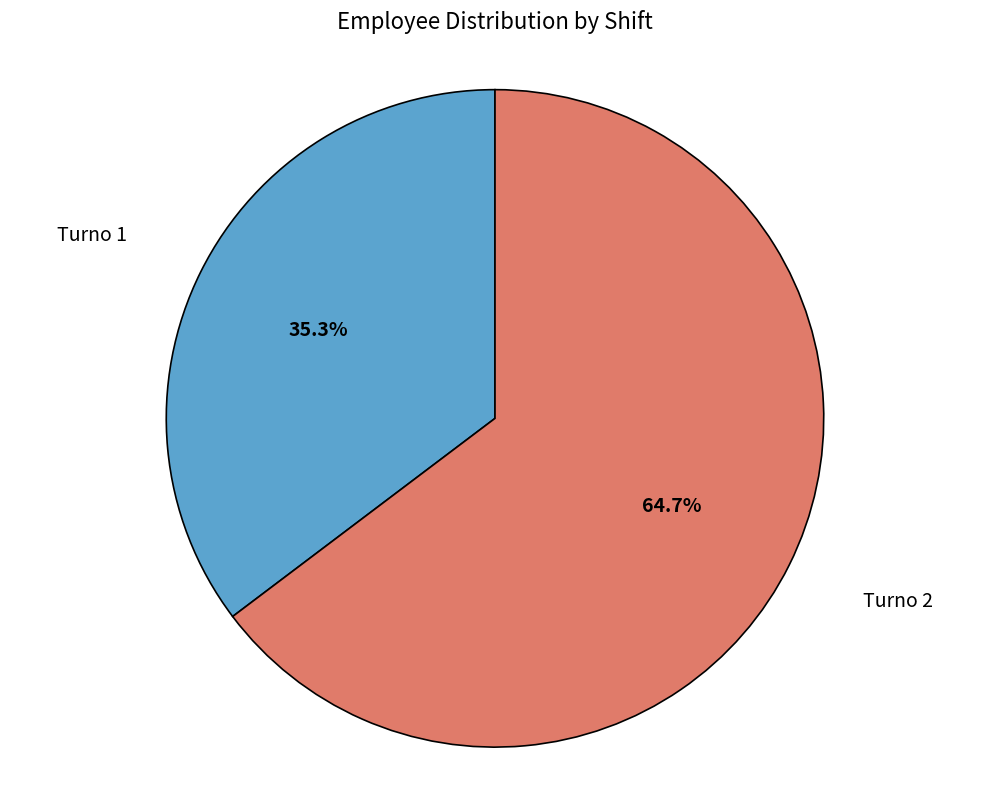

Is there any slice that represents more than half of the pie?

Yes